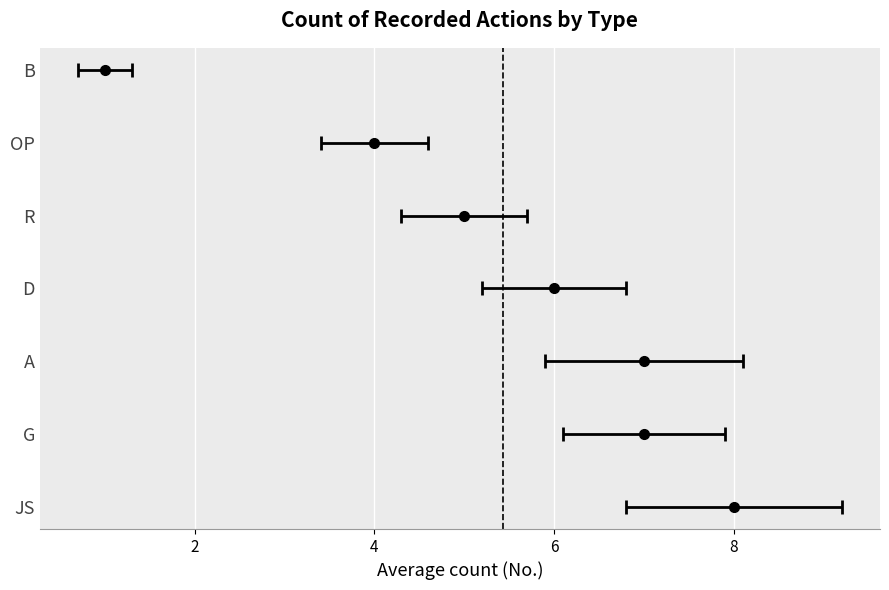

At which label is the value closest to 4?

OP